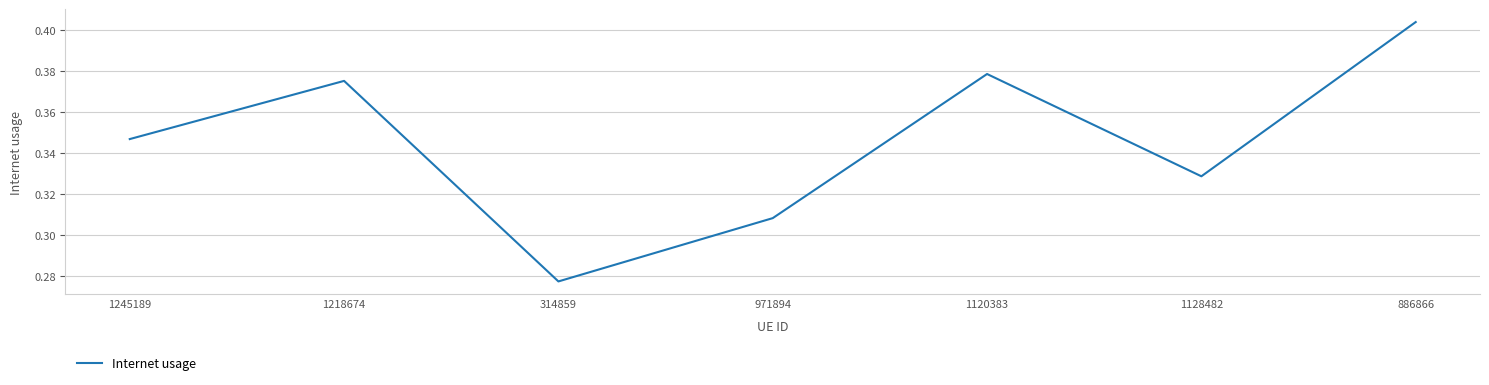

Count the number of categories in the chart.

7